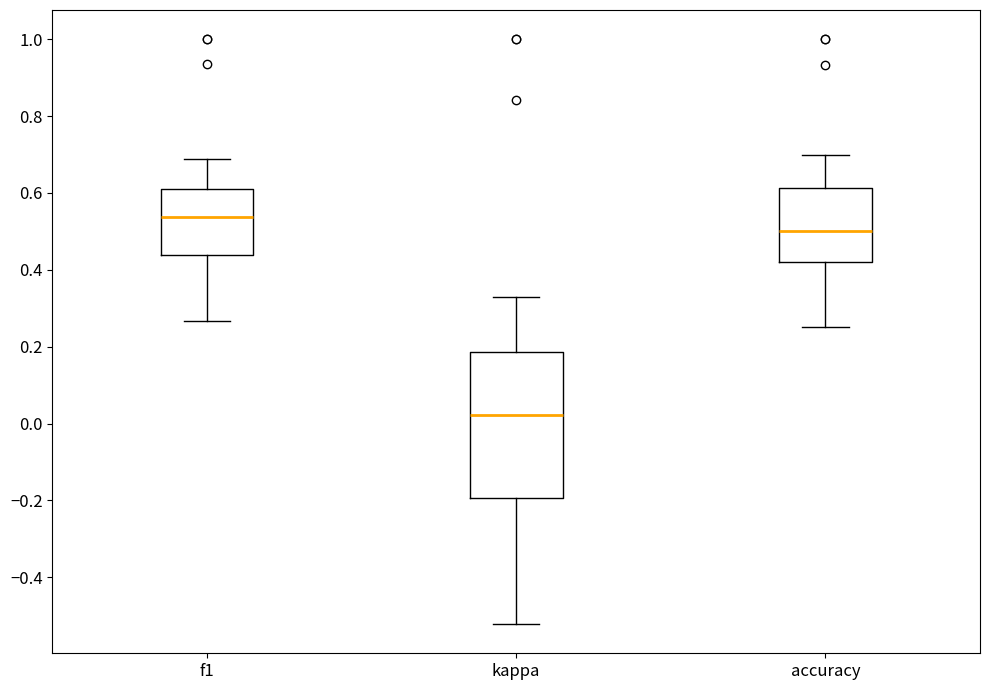

Reading left to right, transcribe this box plot: for each box, give where its median line is, the range the box spans, and where its two whiskers end, as read against the y-axis. The values are not printed on the chart, so give them approximately, as read against the axis.

f1: median 0.54, box 0.44 to 0.62, whiskers 0.26 to 0.68
kappa: median 0.02, box -0.20 to 0.18, whiskers -0.52 to 0.32
accuracy: median 0.50, box 0.42 to 0.62, whiskers 0.26 to 0.70